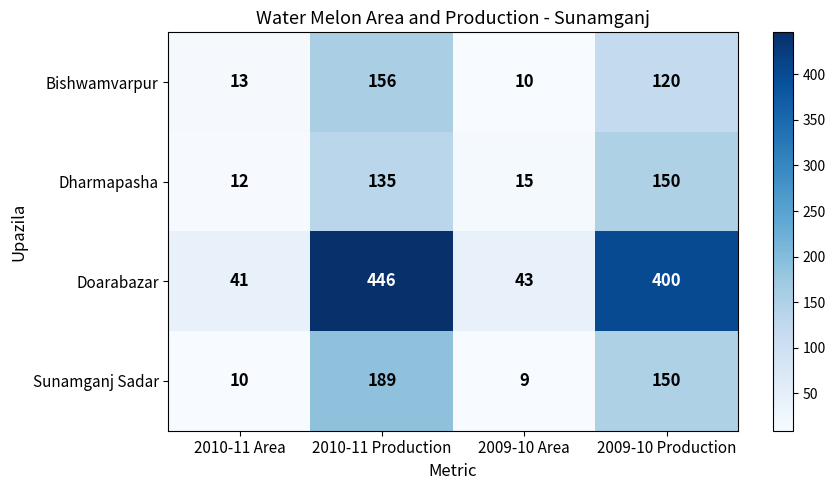

Count the number of data series in this chart.

4